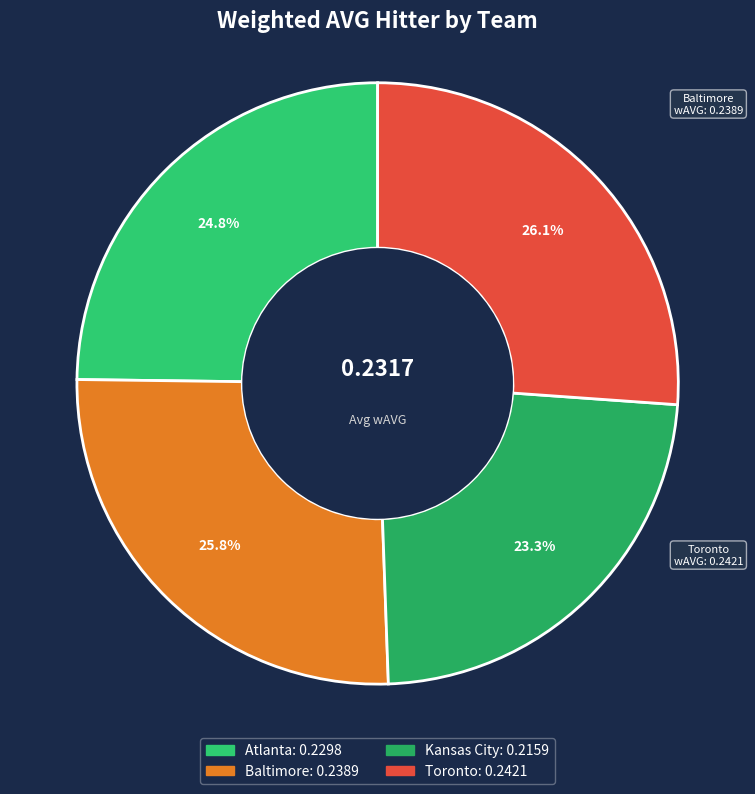

What is the total percentage of Toronto and Kansas City?

49.4%